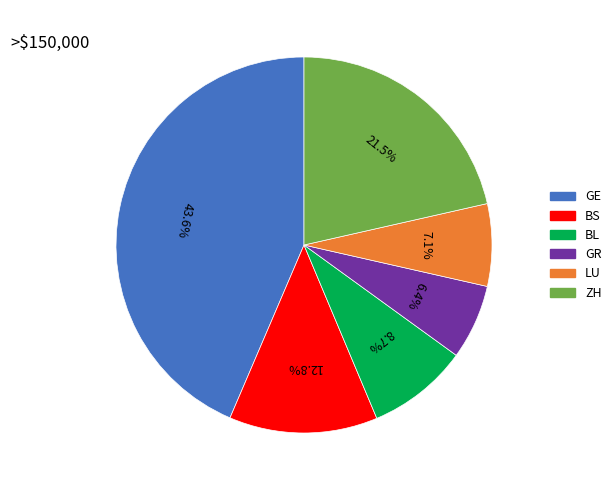

What is the smallest slice in the pie chart?

GR